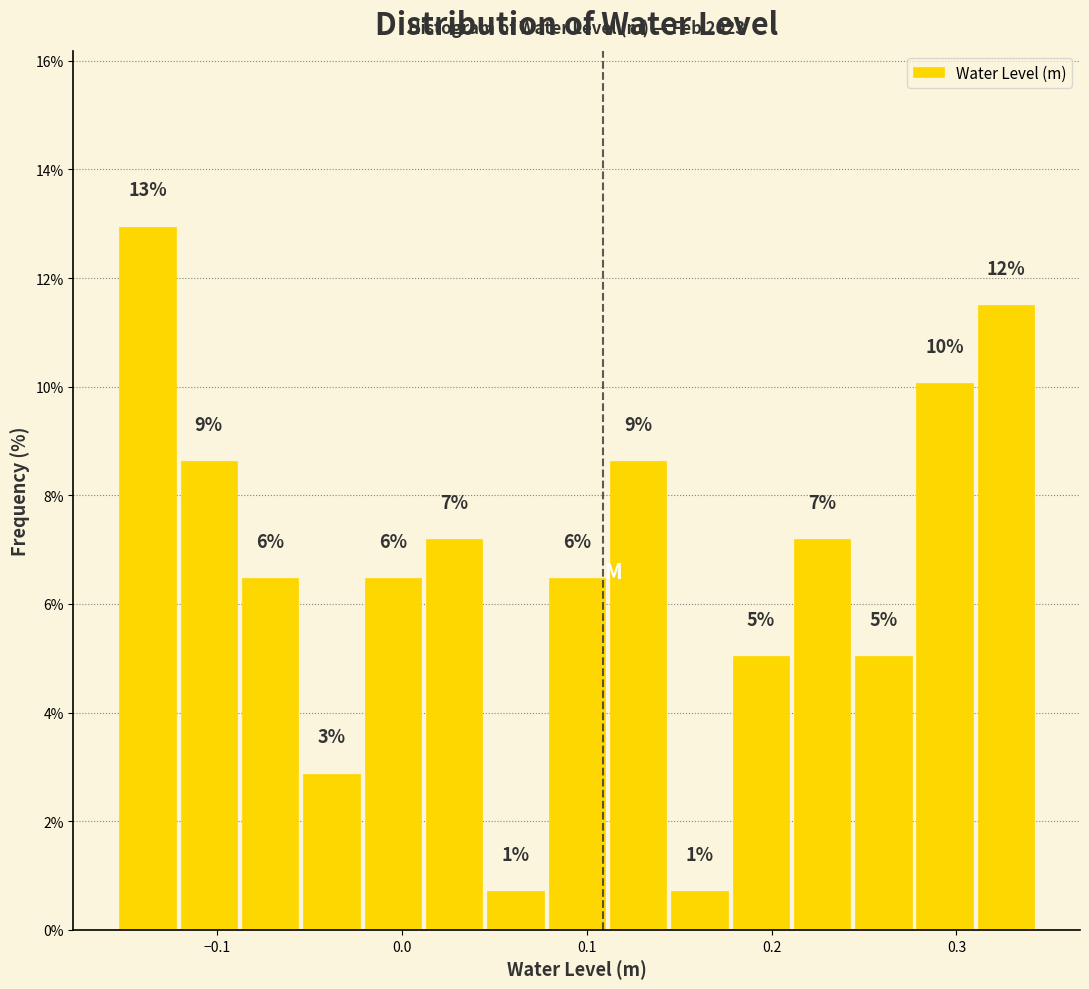

Read against the x-axis, roughly where is the centre of the tallest bar?

-0.14